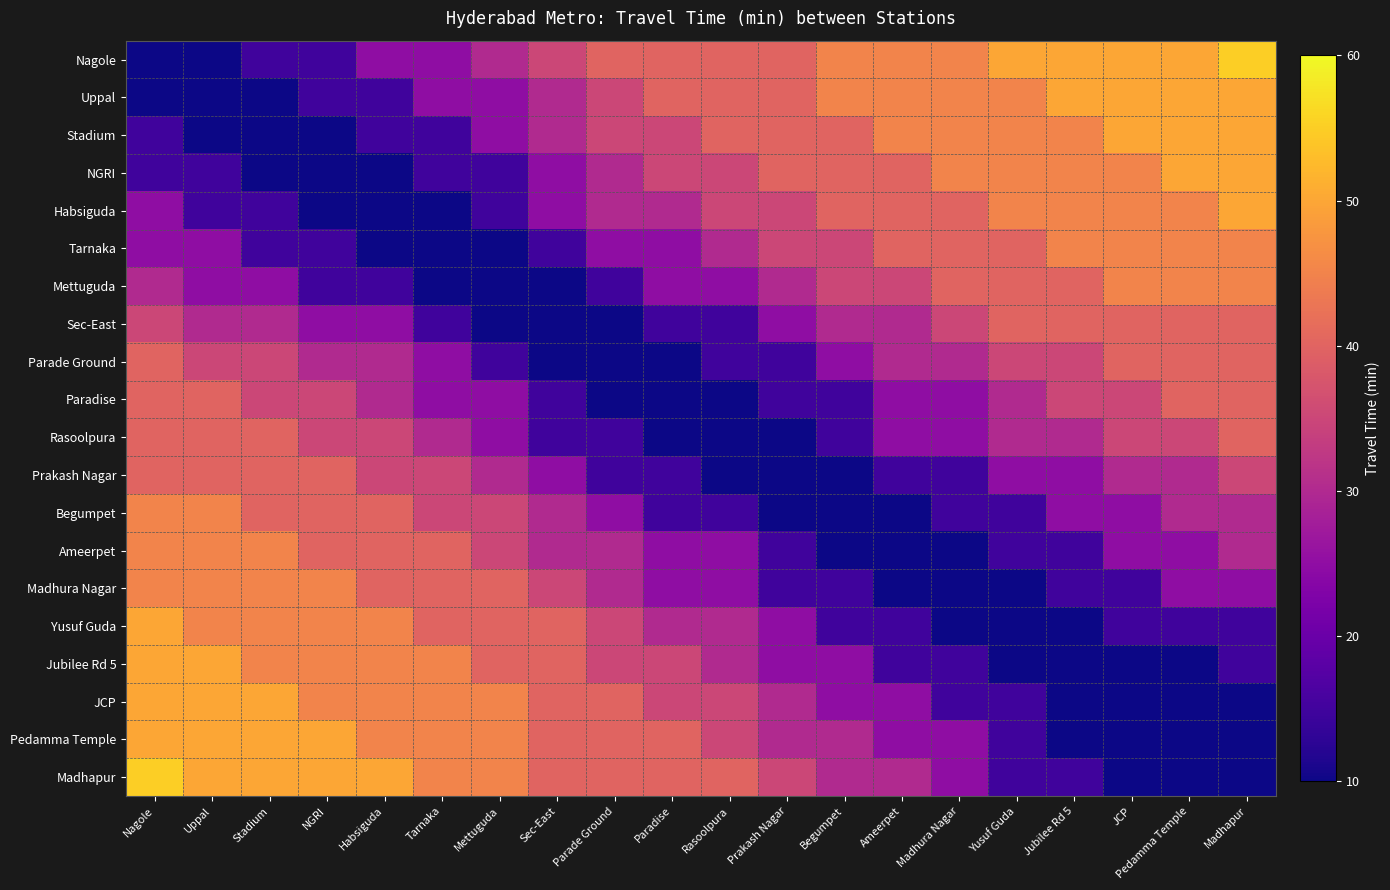

What is the total value across all series at Begumpet?

535